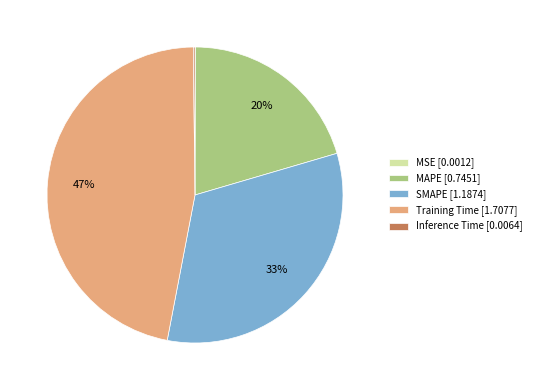

What is the largest slice in the pie chart?

Training Time